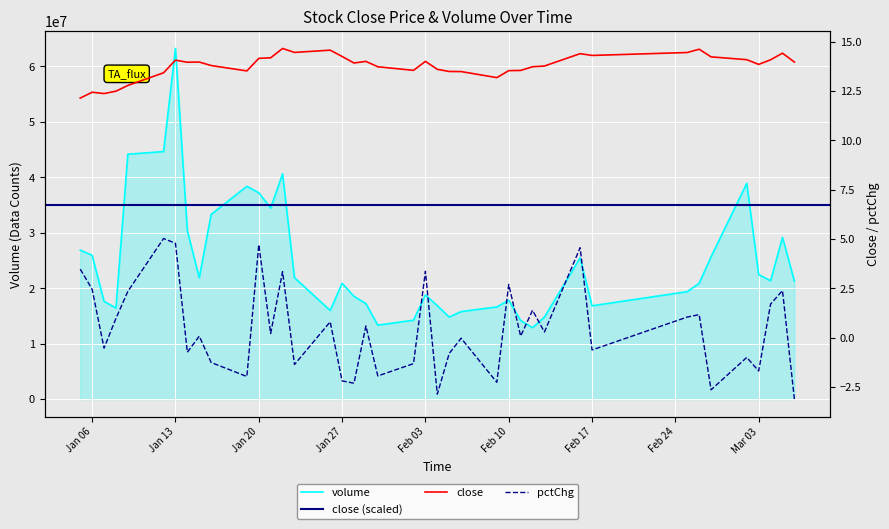

In pctChg, how many points are higher than both neighbors (excluding endpoints)?

14